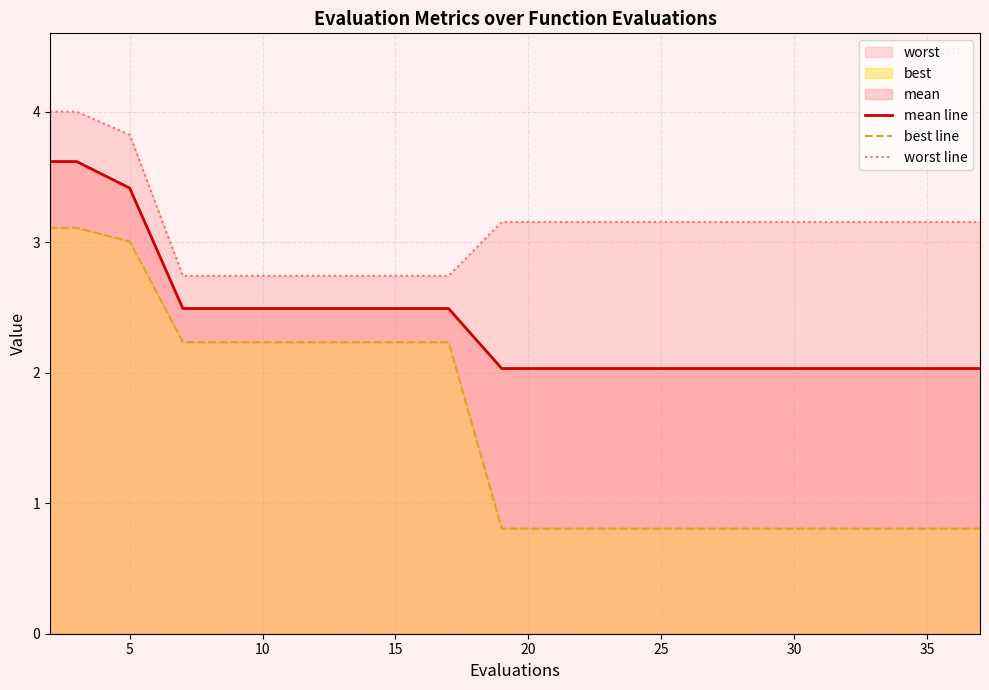

True or false: mean line and worst line intersect in this chart.

False